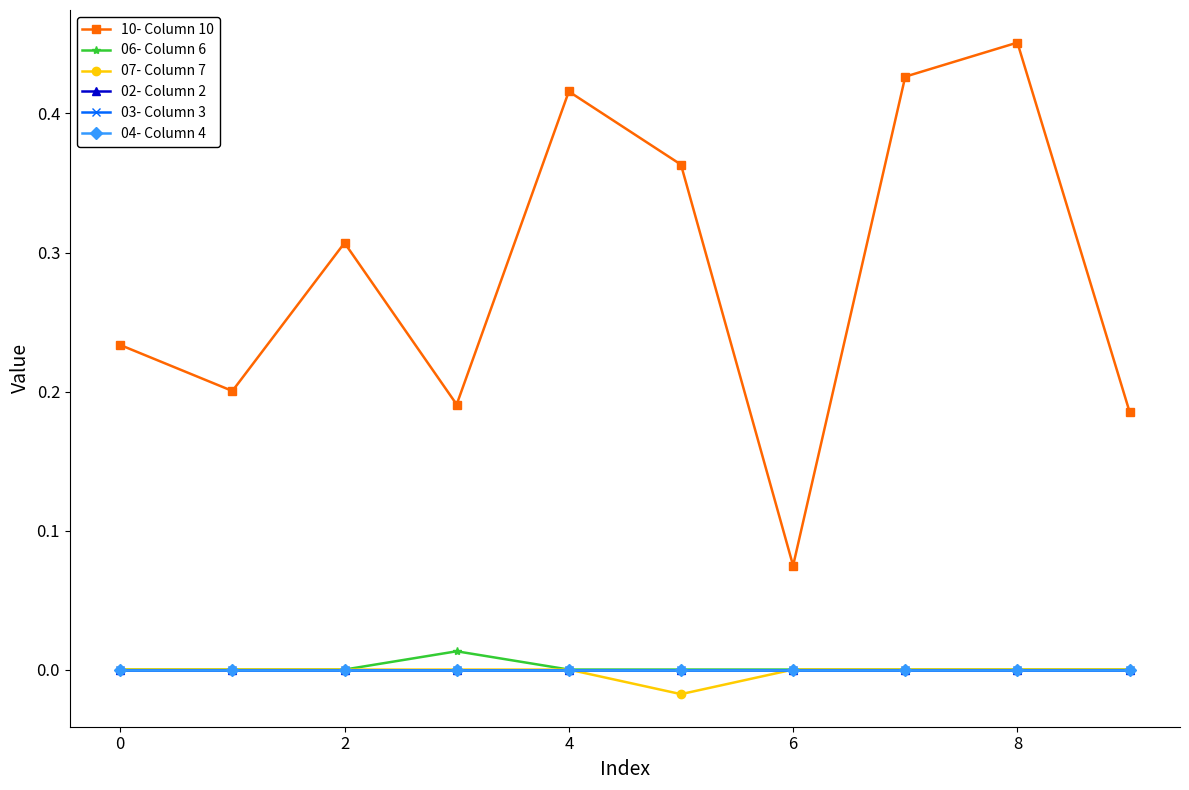

Does the chart have visible grid lines?

No